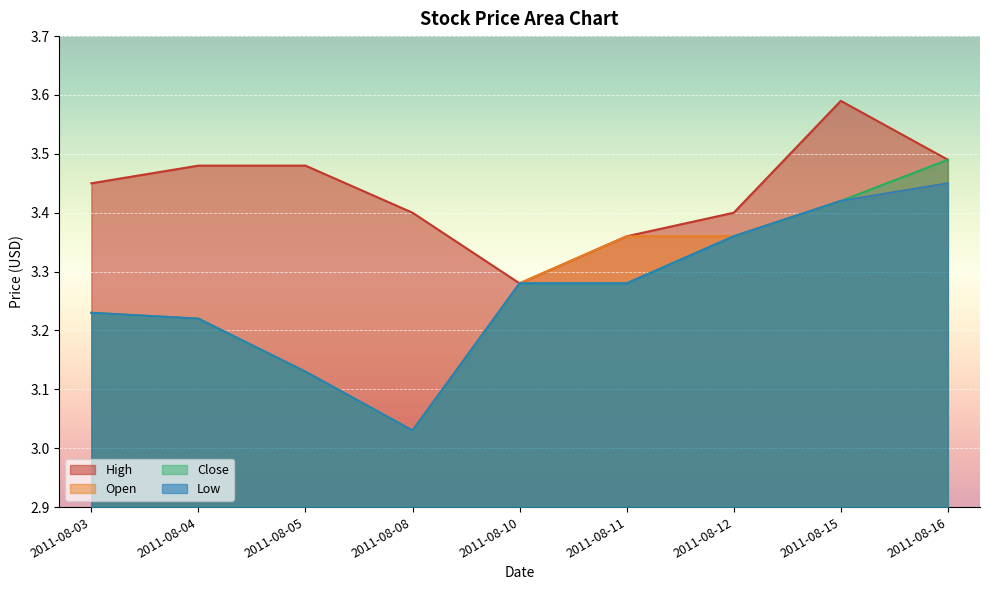

What is the value of the Open point at the 4th from the left?

3.0